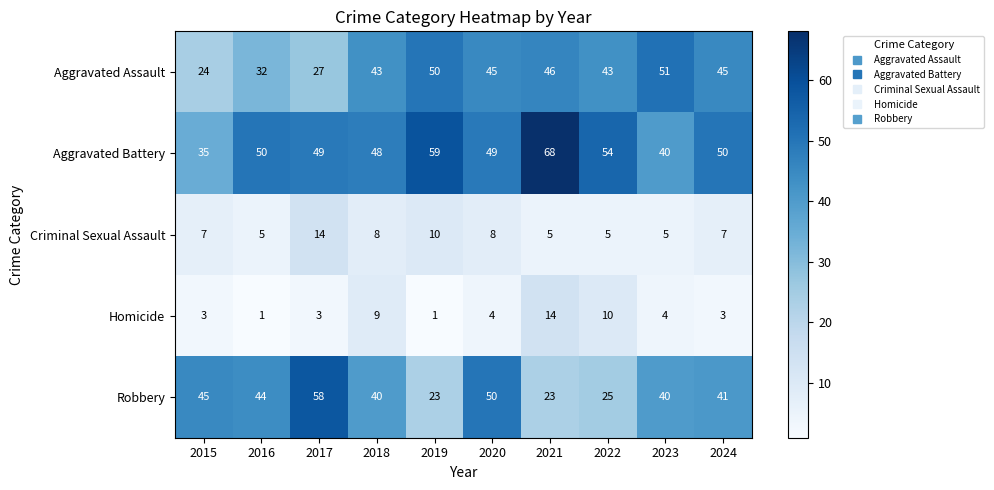

What is the greatest value displayed?

68